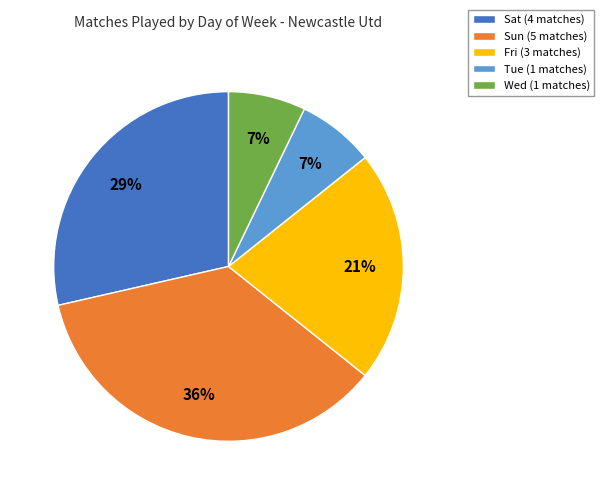

Which category has the biggest portion of the pie?

Sun (5 matches)